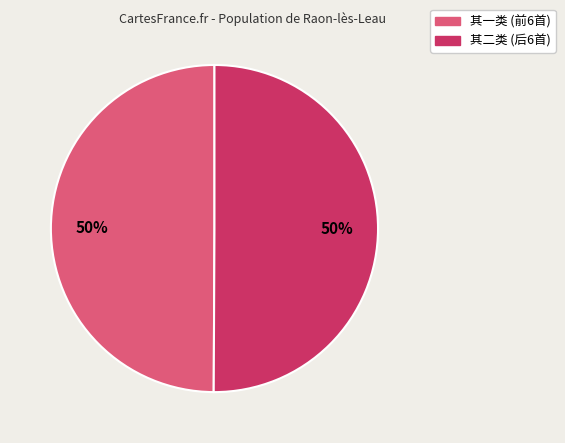

To the nearest percent, what is the average slice percentage?

50%